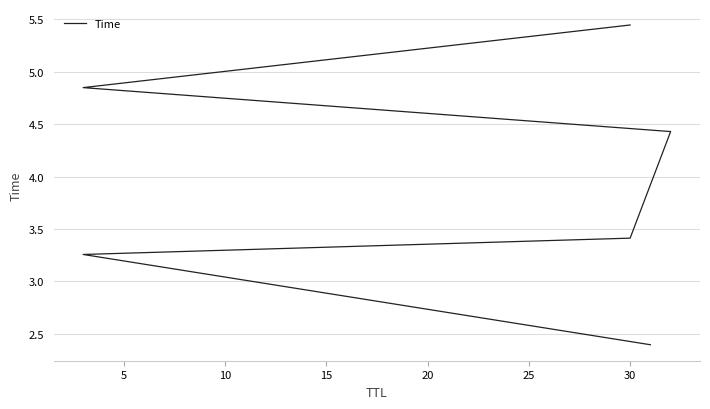

What is the value of the 1st point from the left?

2.4